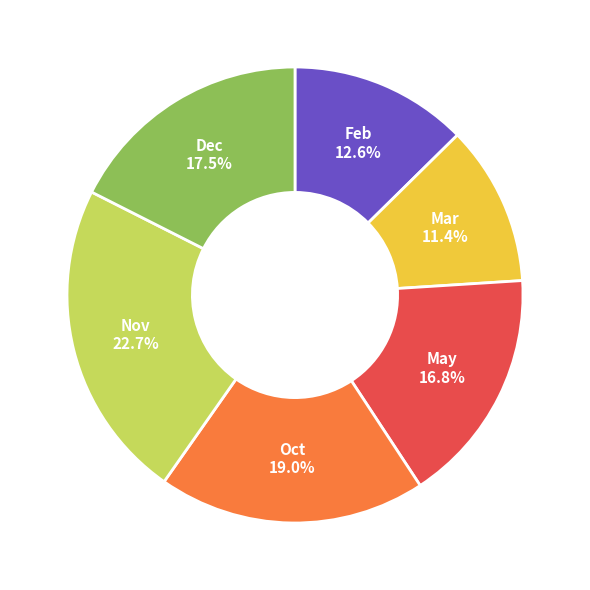

What percentage is NOT represented by Oct?

81.0%